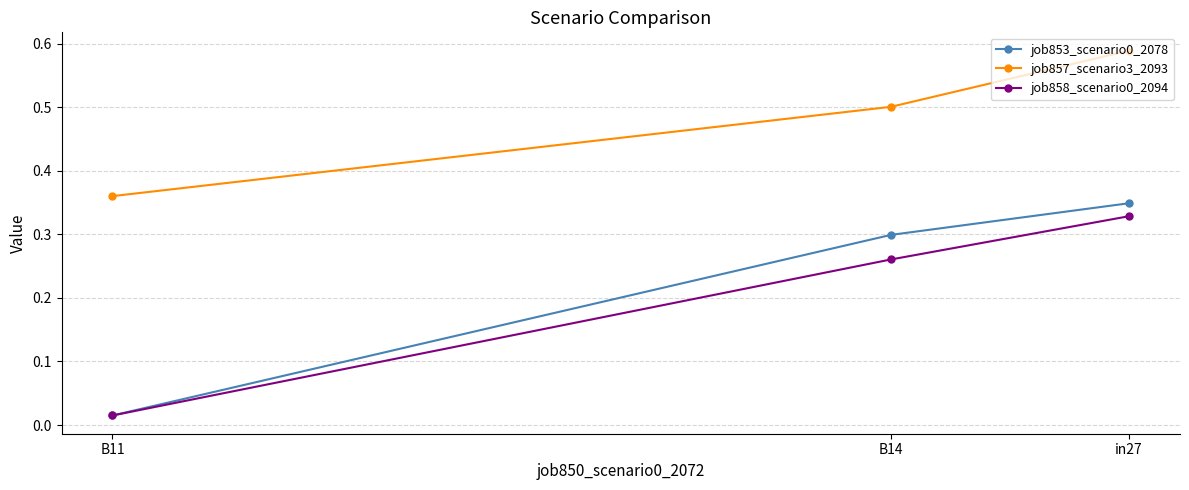

The job853_scenario0_2078 series shows 0.0 at B11. True or false?

True